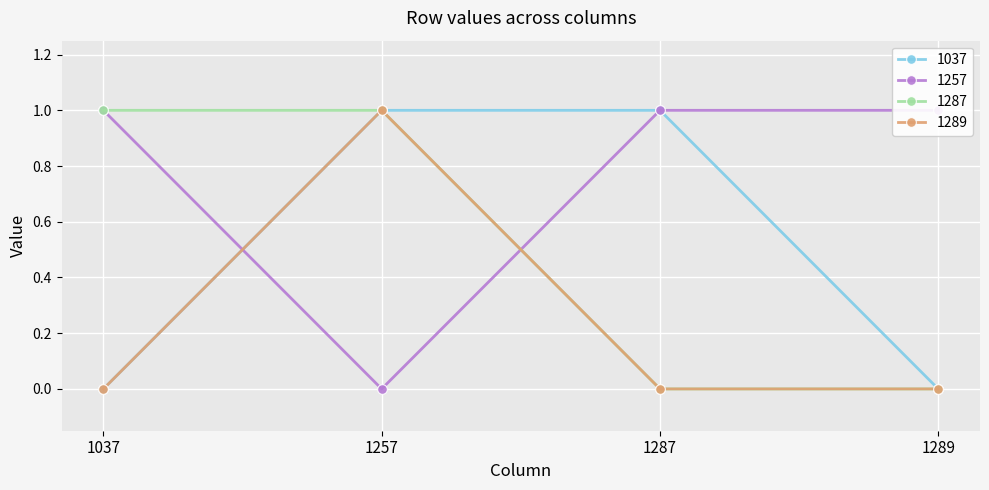

How many 1287 values are between 0 and 1?

4